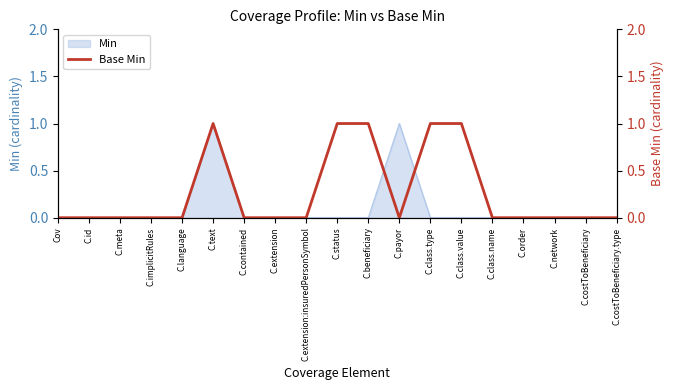

Is it true that Min equals 0 at C.status?

True